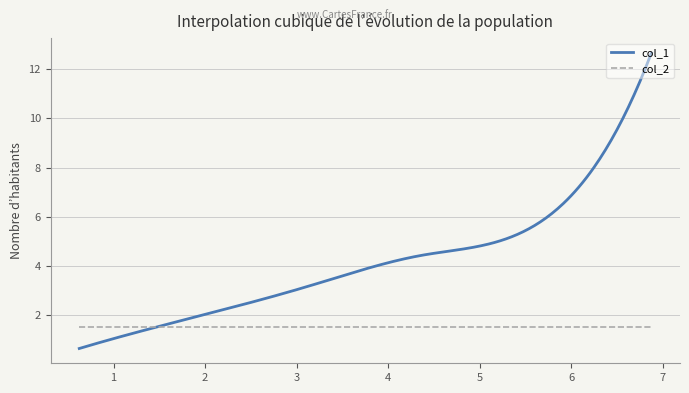

What is the minimum value for col_2?

1.5